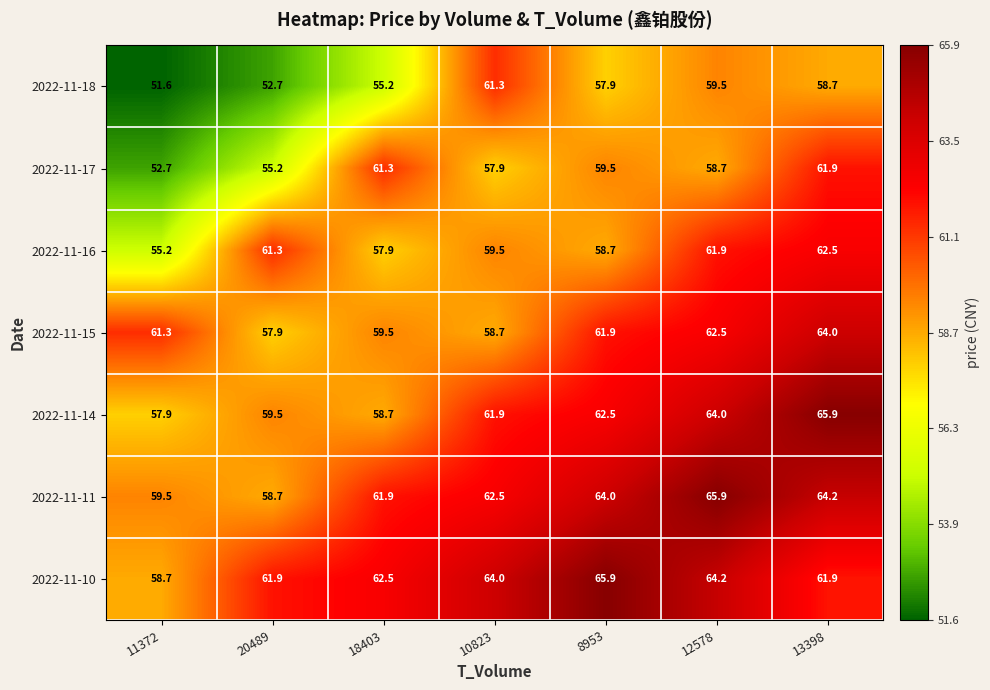

What is the difference between the maximum and minimum values in the 2022-11-15 series?

6.1